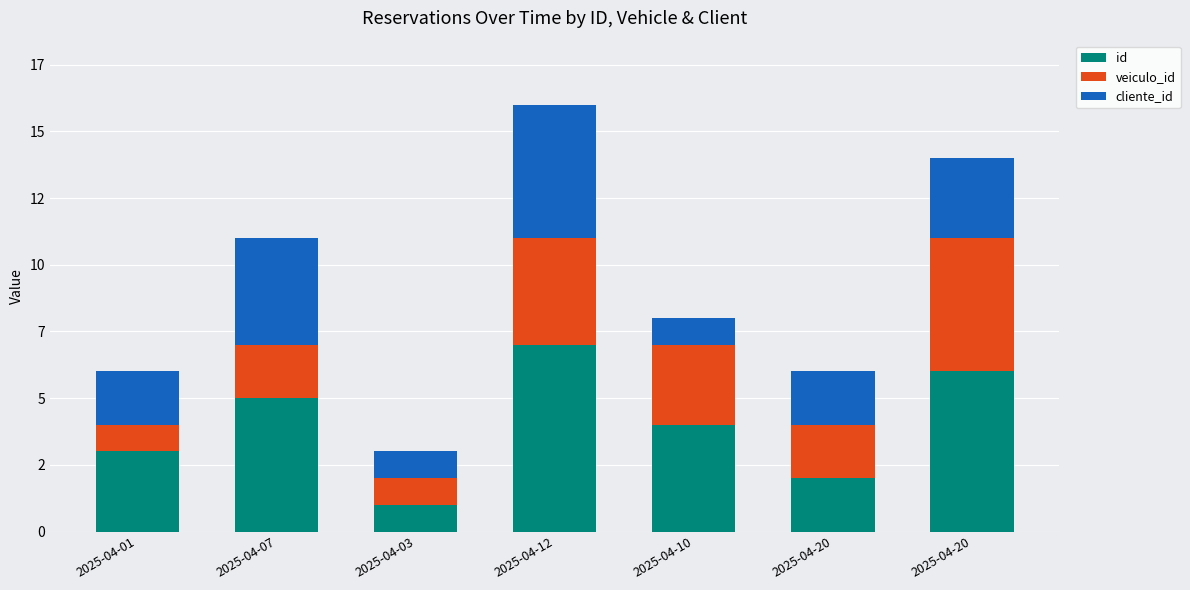

How many veiculo_id values are between 1 and 4?

6